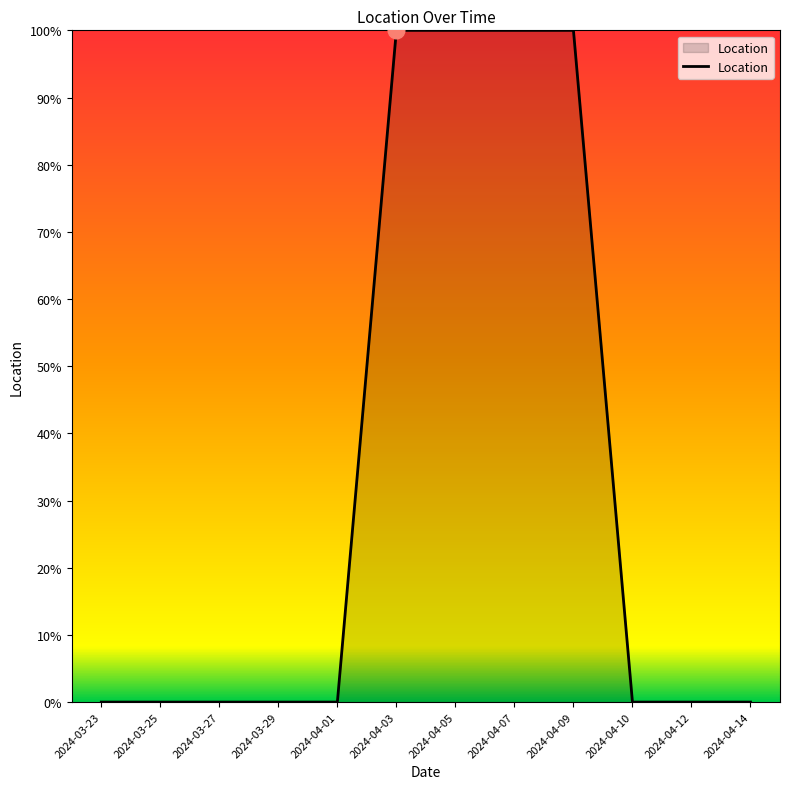

Is this an area chart (filled region under the line)?

Yes